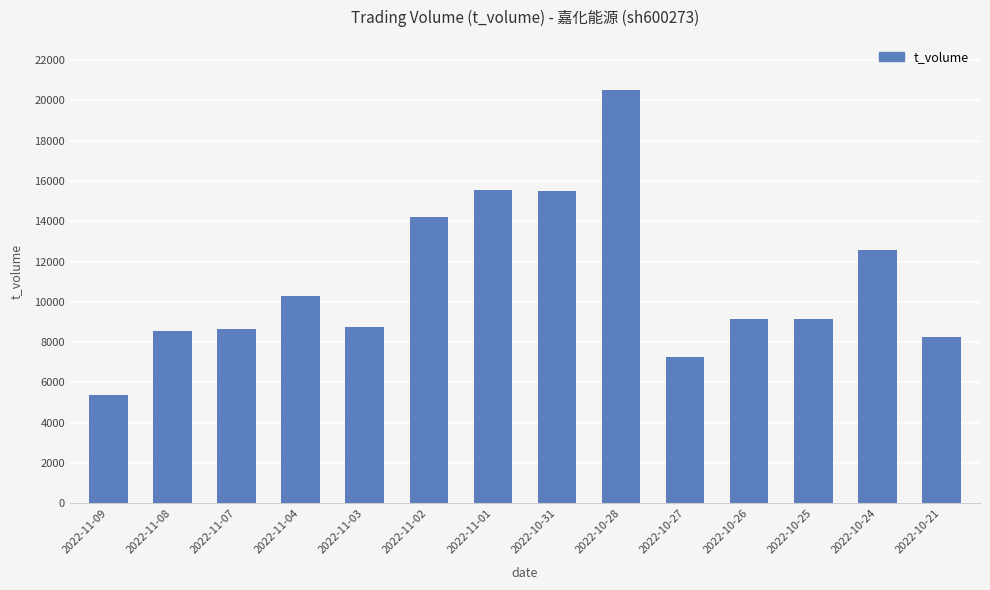

What is the maximum value shown in the chart?

20528